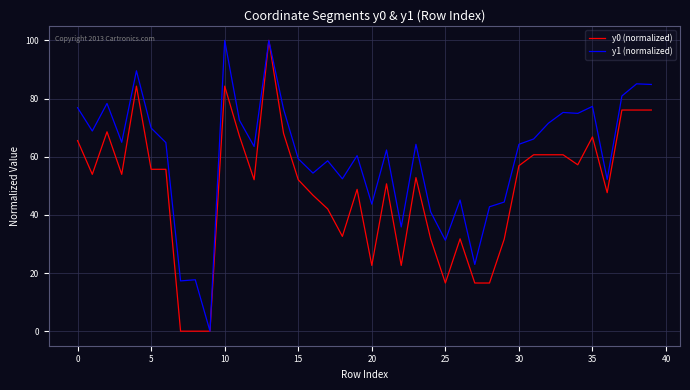

Rank the series by their average value, from highest to lowest.

y1 (normalized), y0 (normalized)